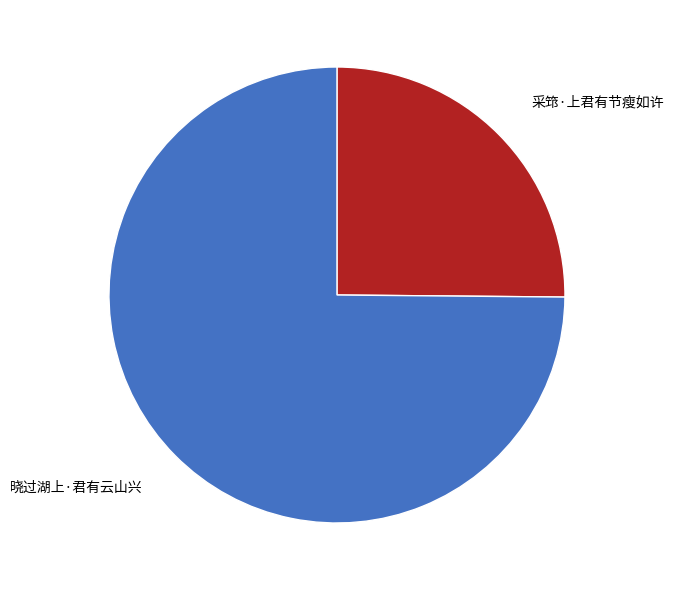

Is it true that 采筇·上君有节瘦如许 is 34% of the pie?

False